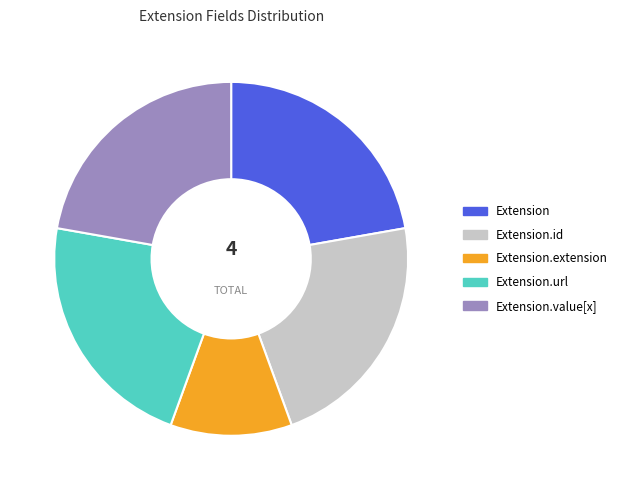

Does Extension account for over 50% of the chart?

No